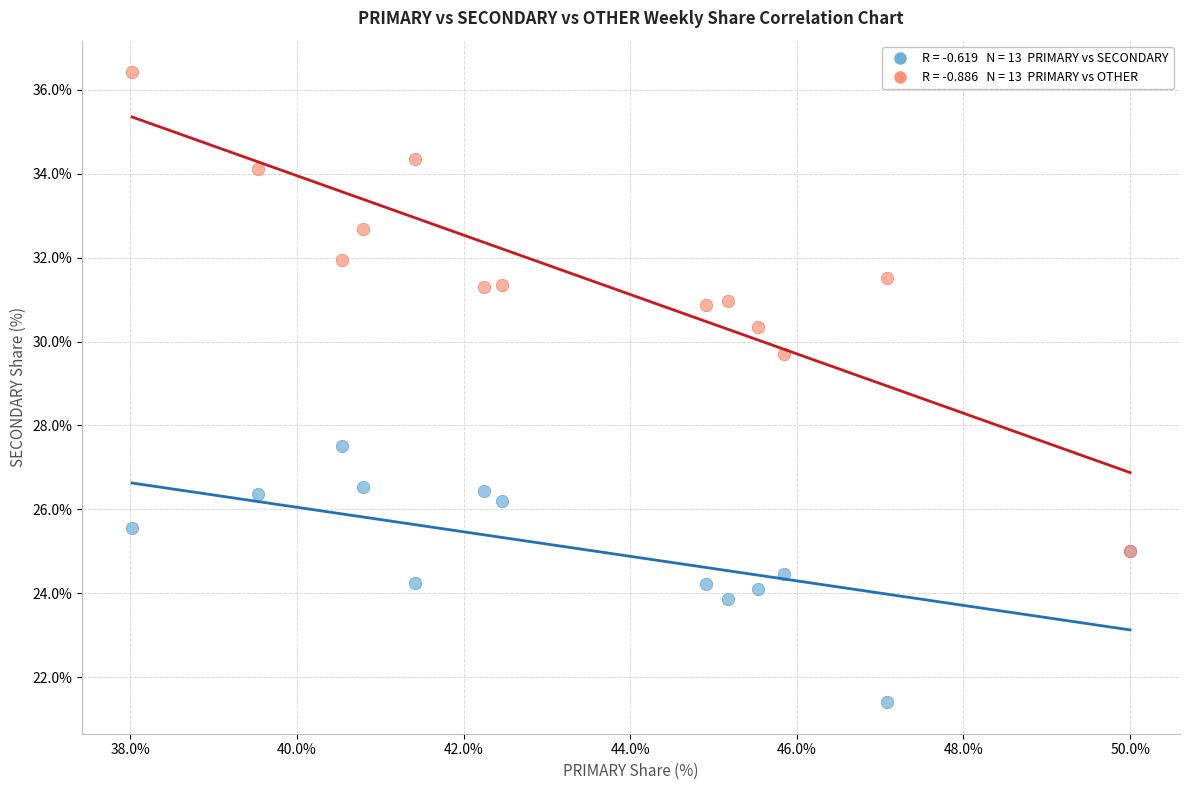

Across all series, what Y value is closest to 28?

27.5